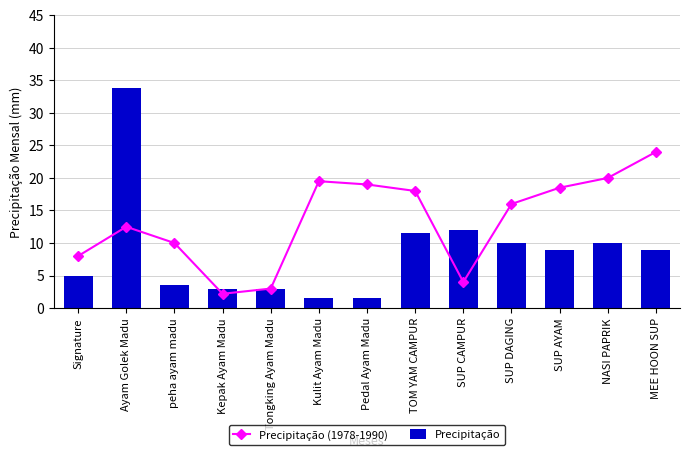

What is the difference between the maximum and minimum values in the Precipitação series?

32.3